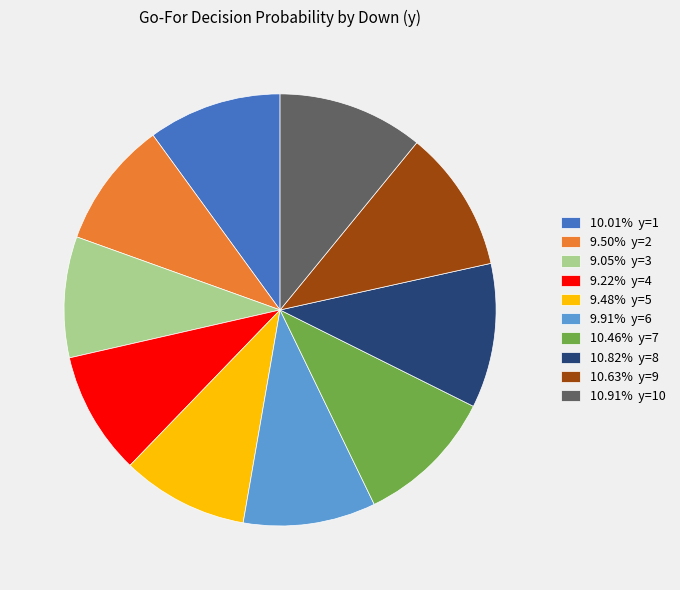

Is there a majority slice in this chart?

No